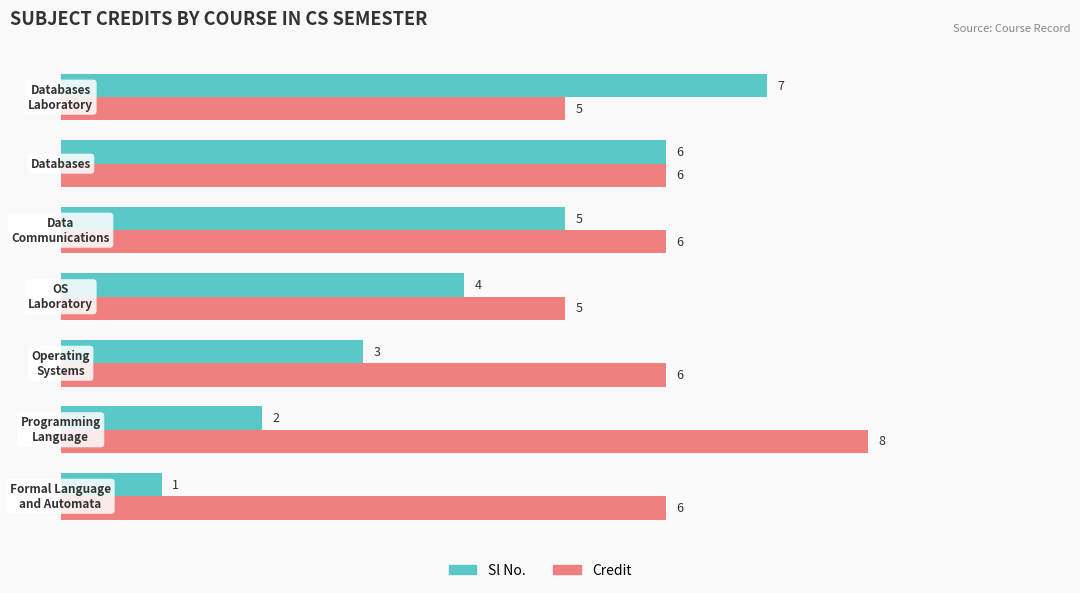

What is the sum of all Sl No. values?

28